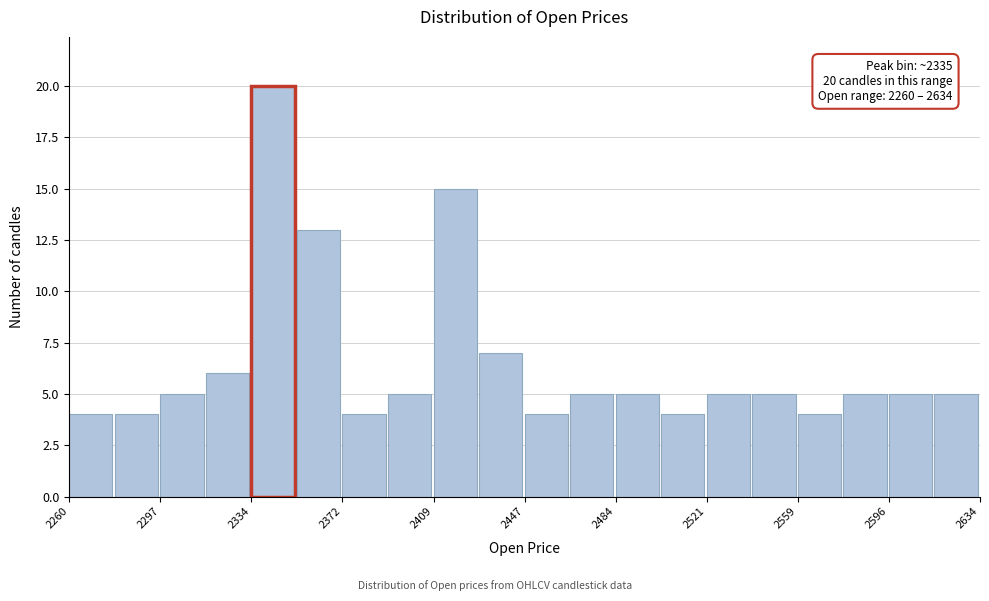

Read against the x-axis, roughly where is the centre of the tallest bar?

2345